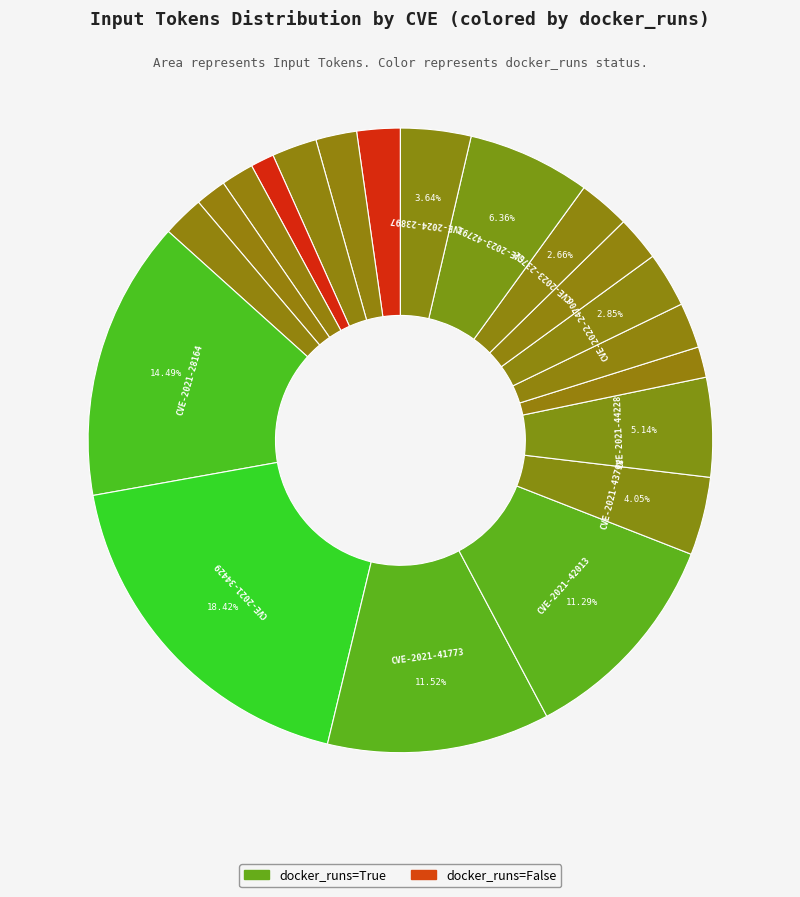

What is the largest slice in the pie chart?

CVE-2021-34429